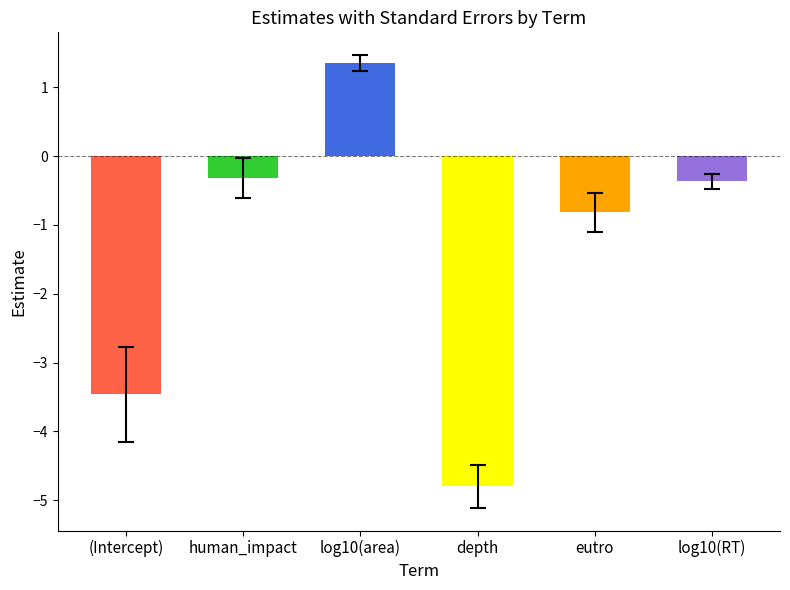

Which category has the lowest value across all series?

depth